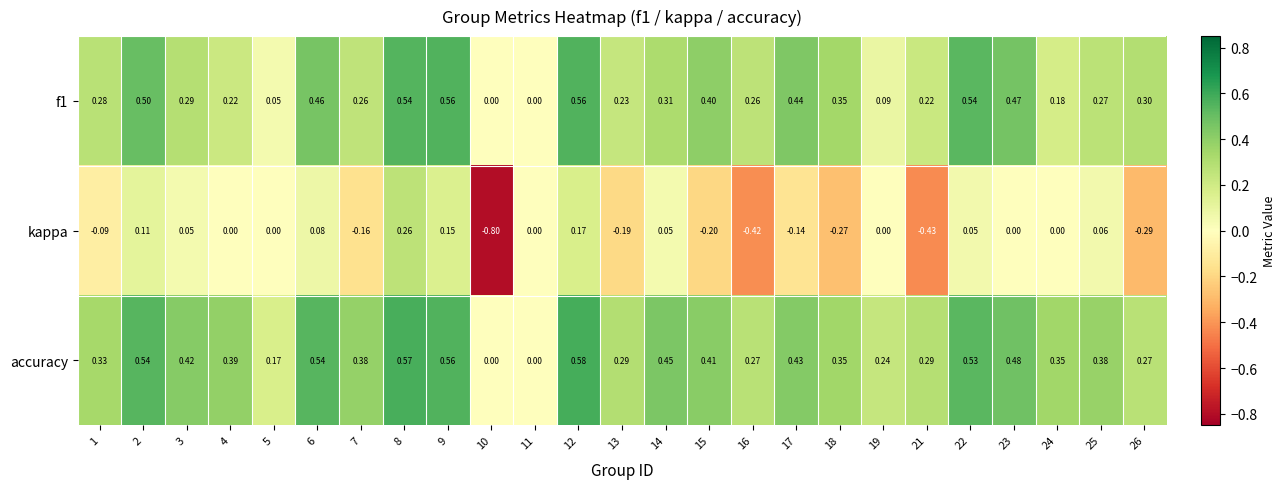

Which series has the widest spread of values?

kappa